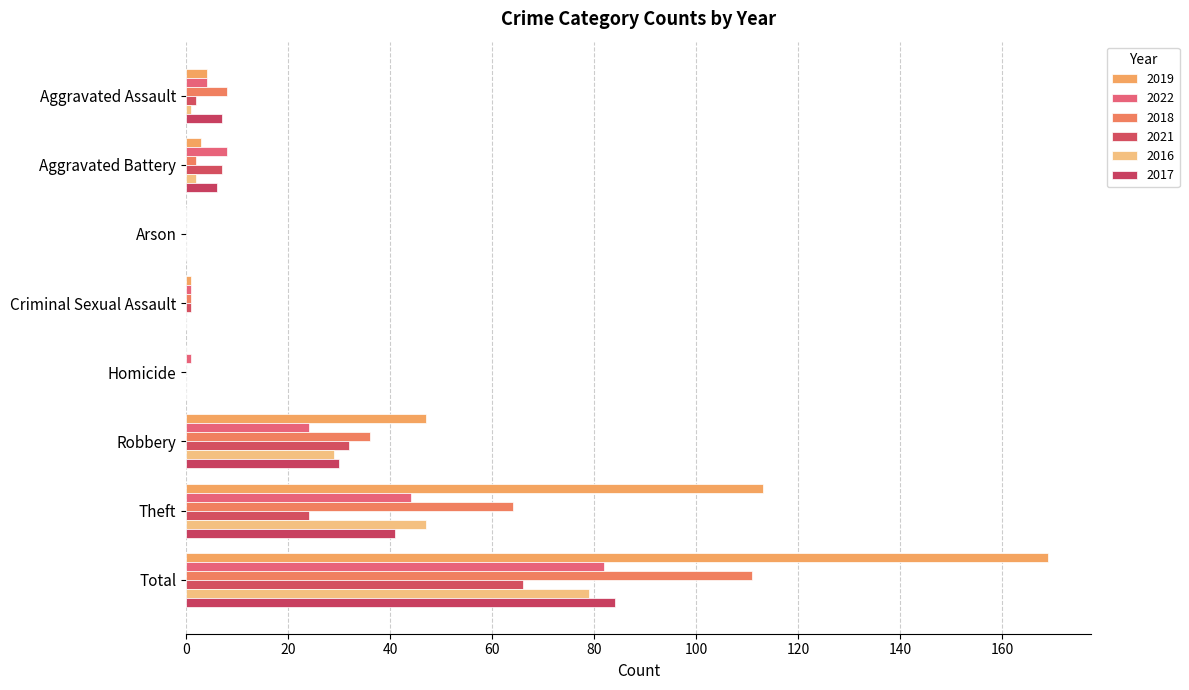

What is the total value across all series at Robbery?

198